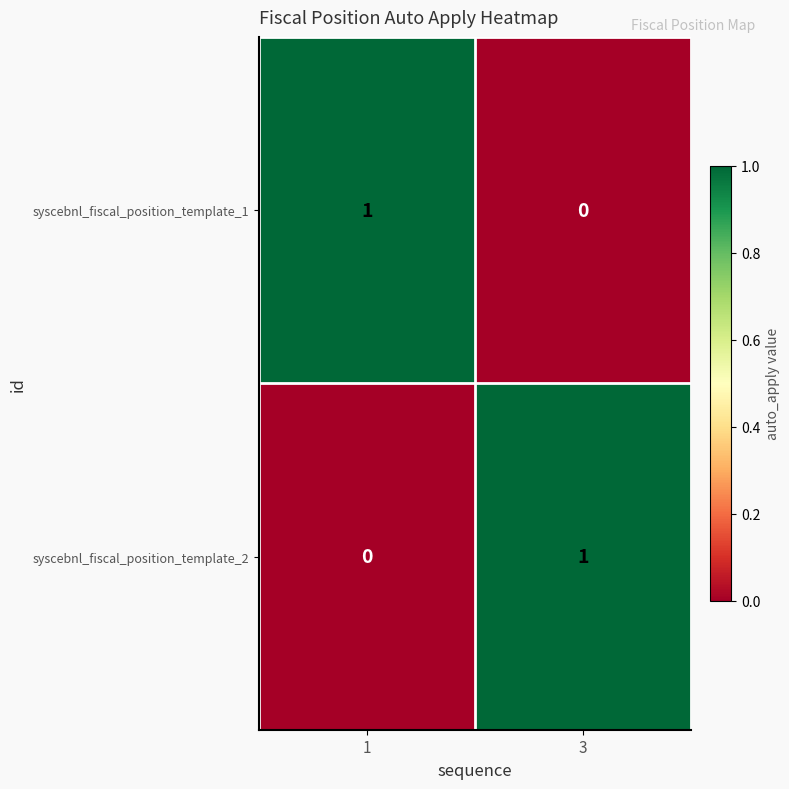

What is the spread (max minus min) of values at 1?

1